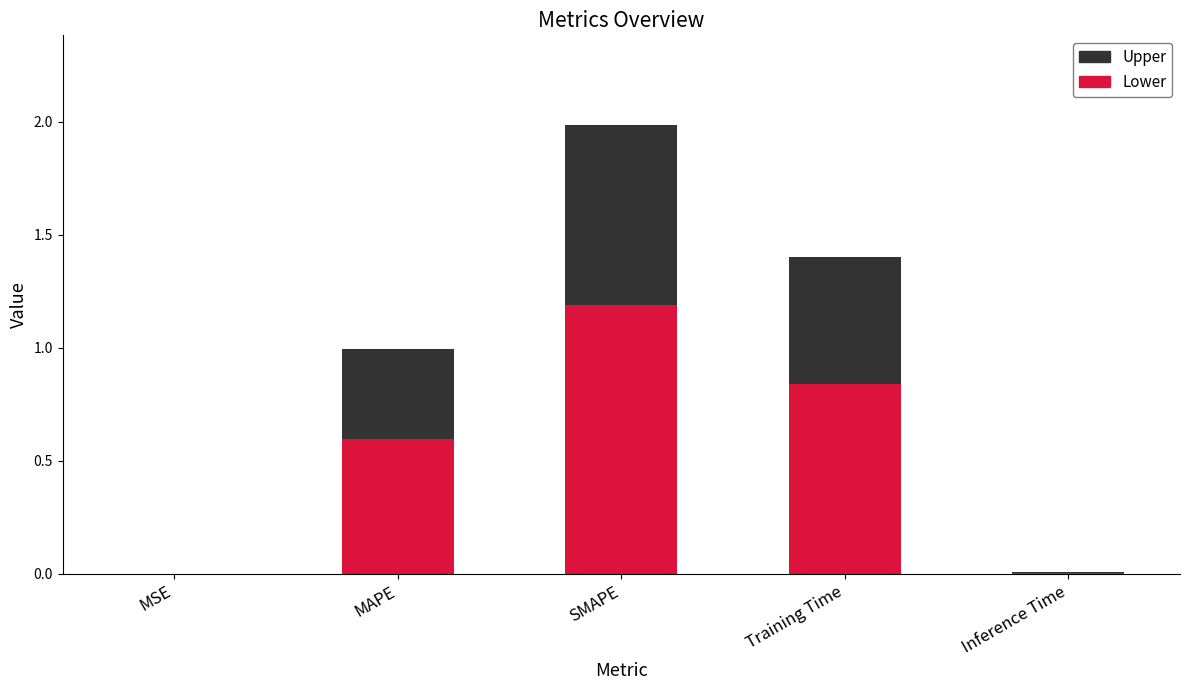

What is the total value across all series at Training Time?

1.4